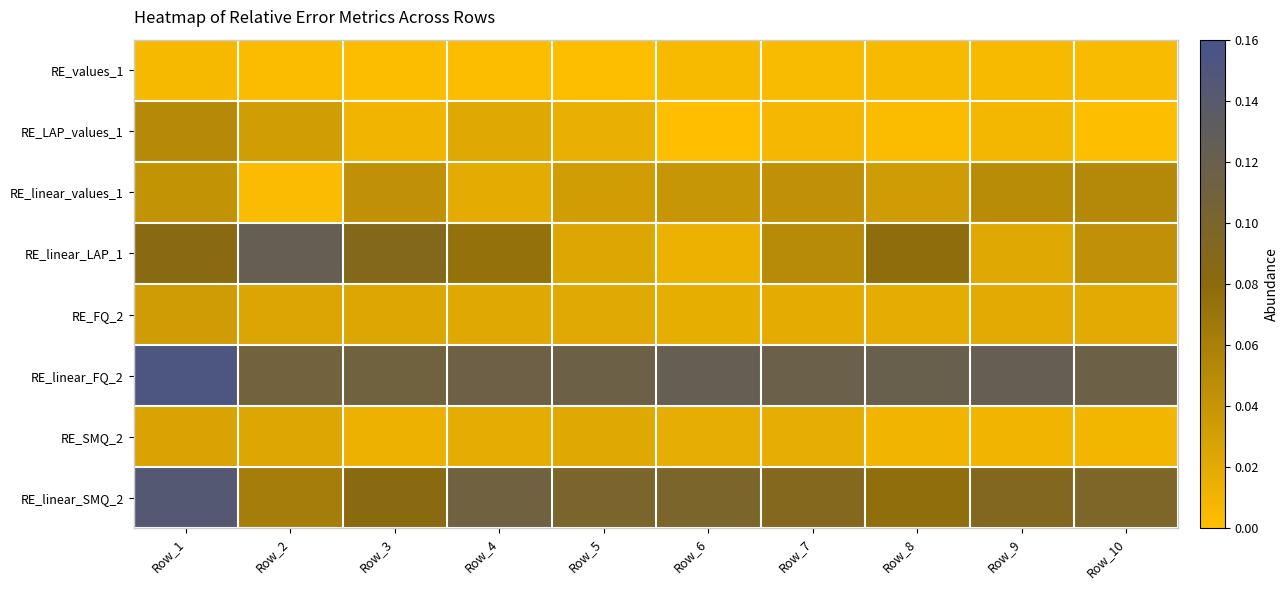

At which category is the sum across all series the highest?

Row_1